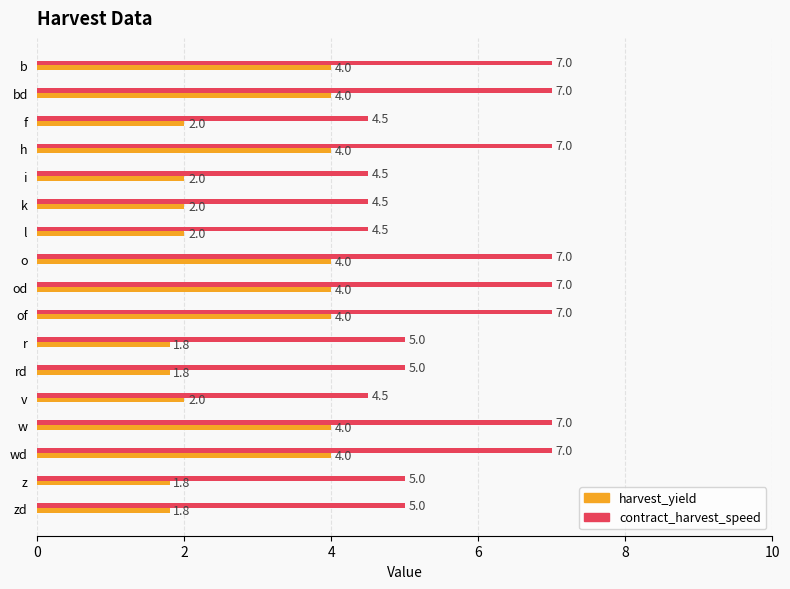

At how many categories does at least one series exceed 2?

17